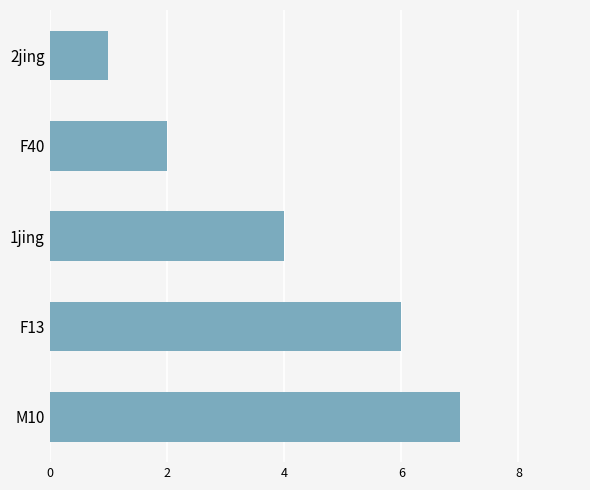

The chart shows a value of 3 at F13. True or false?

False